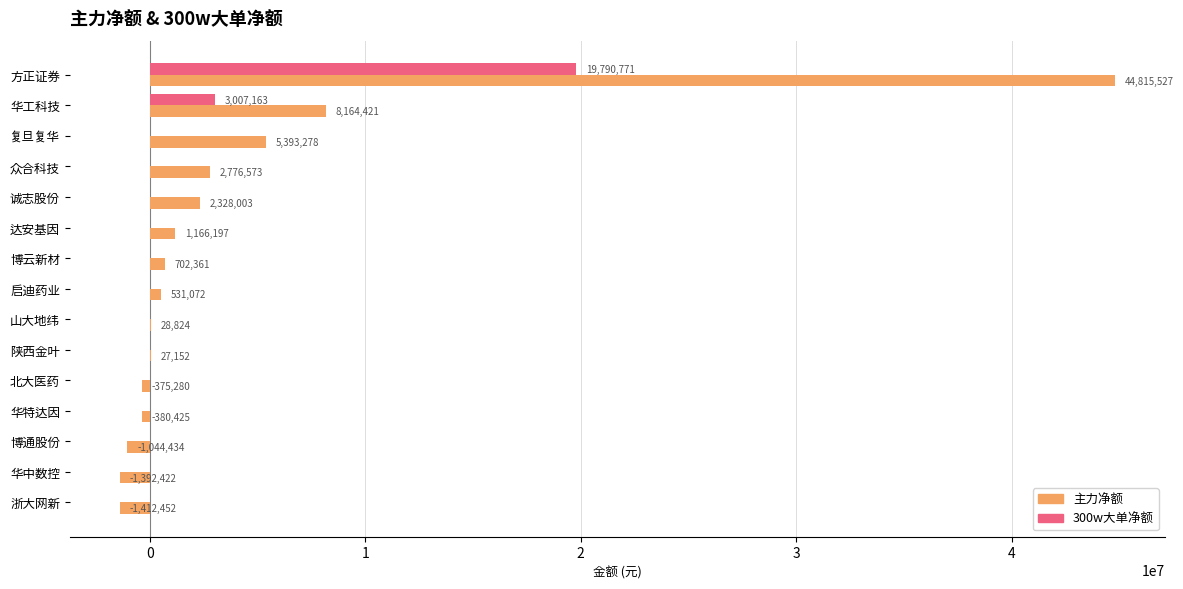

Is it true that 主力净额 equals 28824 at 山大地纬?

True